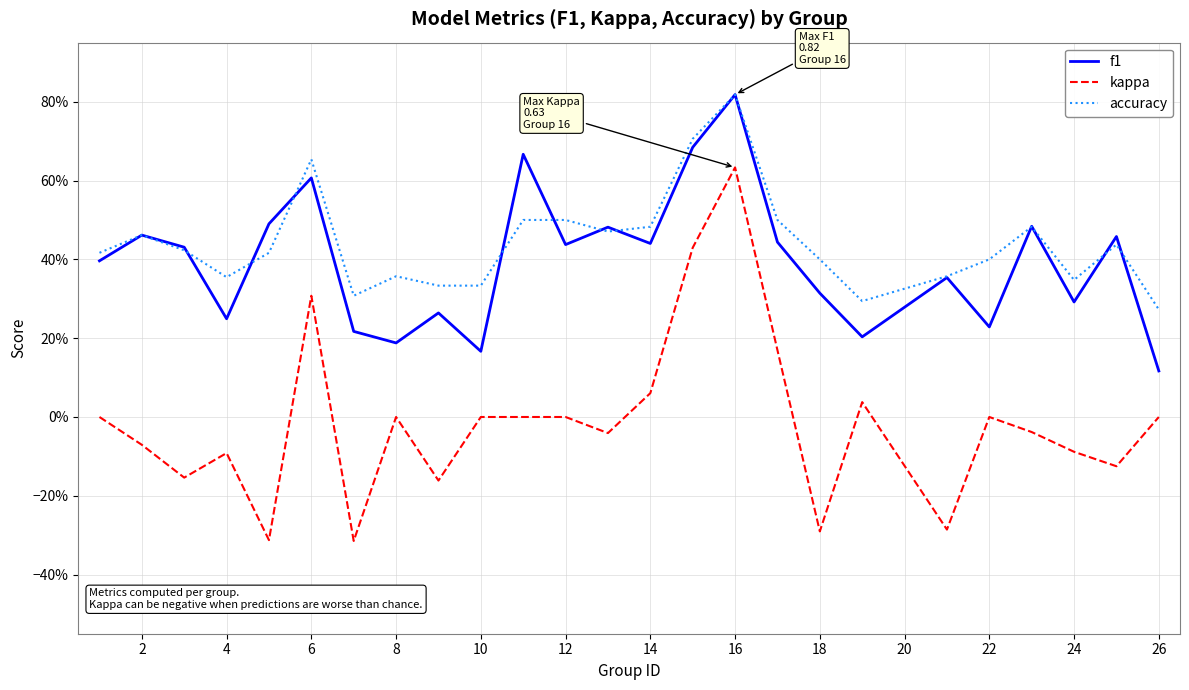

What are all the series names shown in the legend?

f1, kappa, accuracy